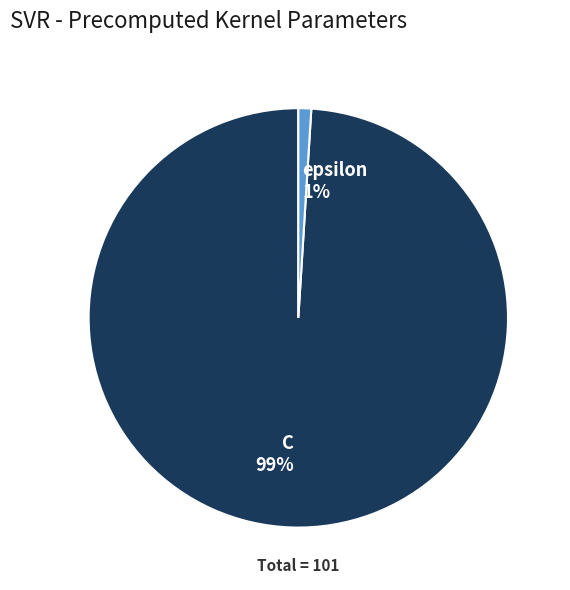

How many slices are in this pie chart?

2